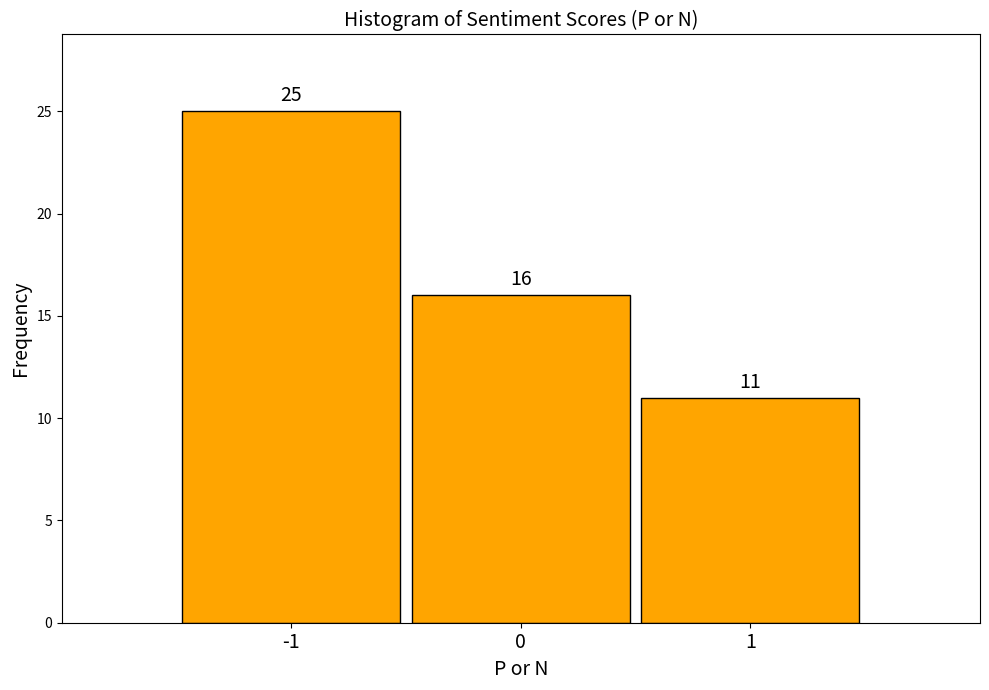

Reading left to right, list every bar in this chart as the range it spans on the x-axis followed by its height.

-1.5 to -0.5: 25
-0.5 to 0.5: 16
0.5 to 1.5: 11